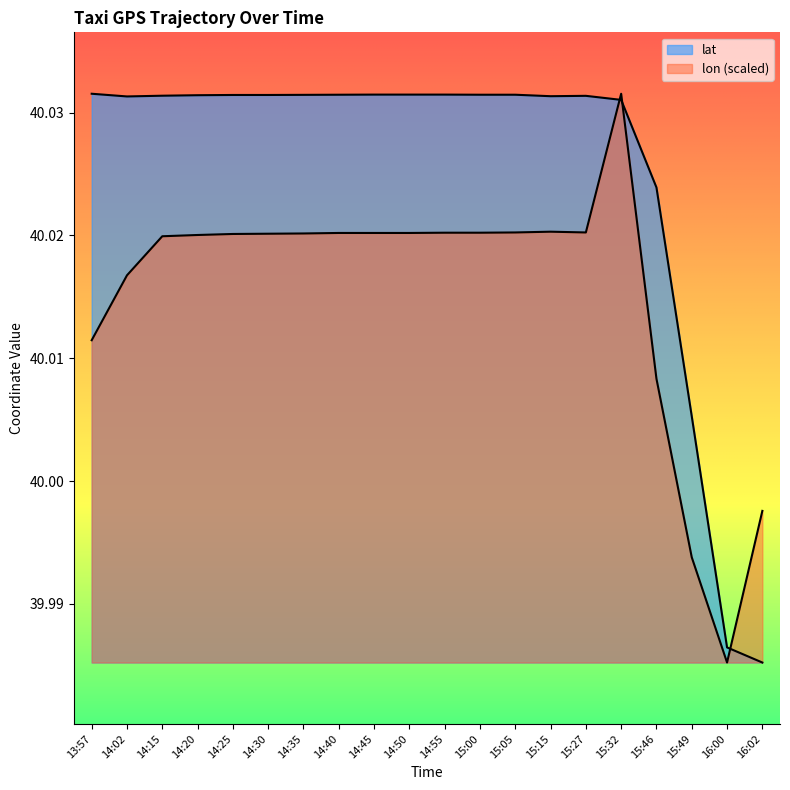

Which has a higher value, 14:50 or 16:00?

14:50